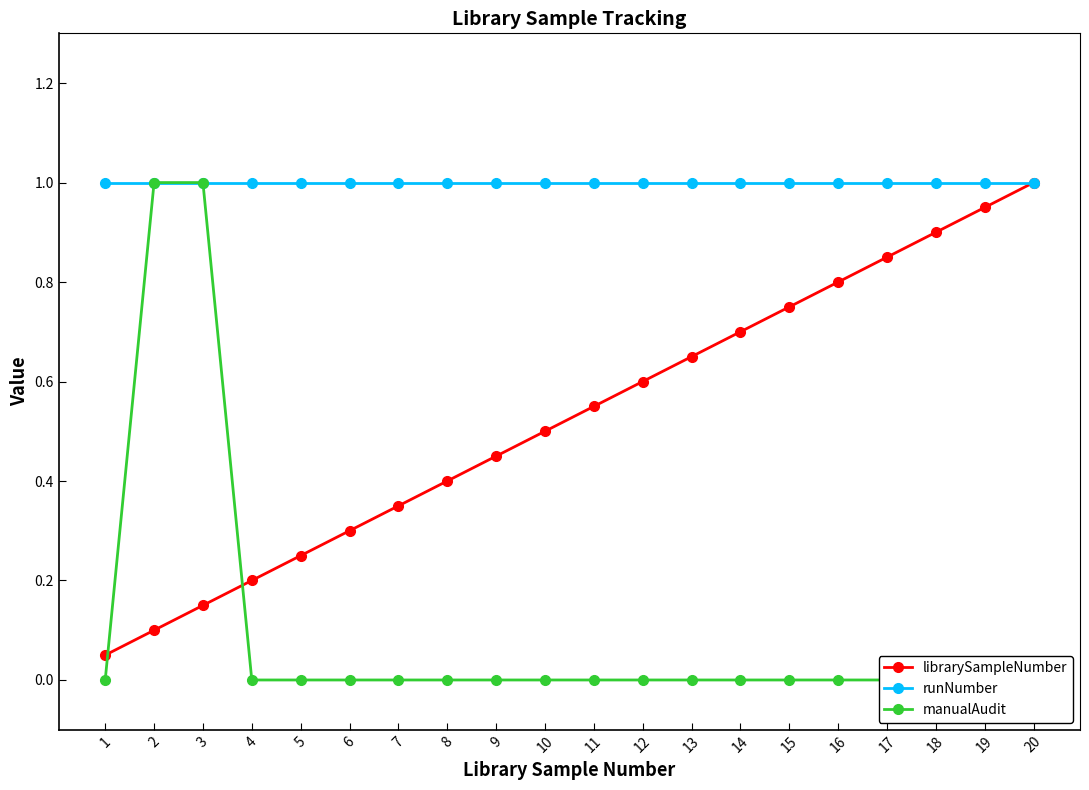

True or false: librarySampleNumber has more than 0 points higher than both neighbors.

False